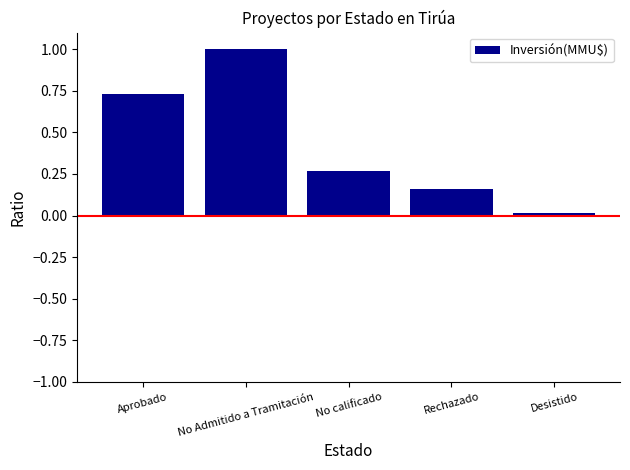

What is the average value?

0.4